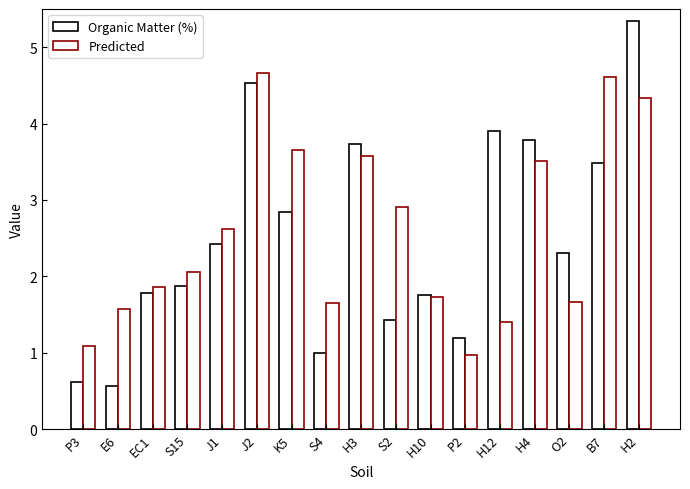

What is the label of the 10th bar from the left?

S2